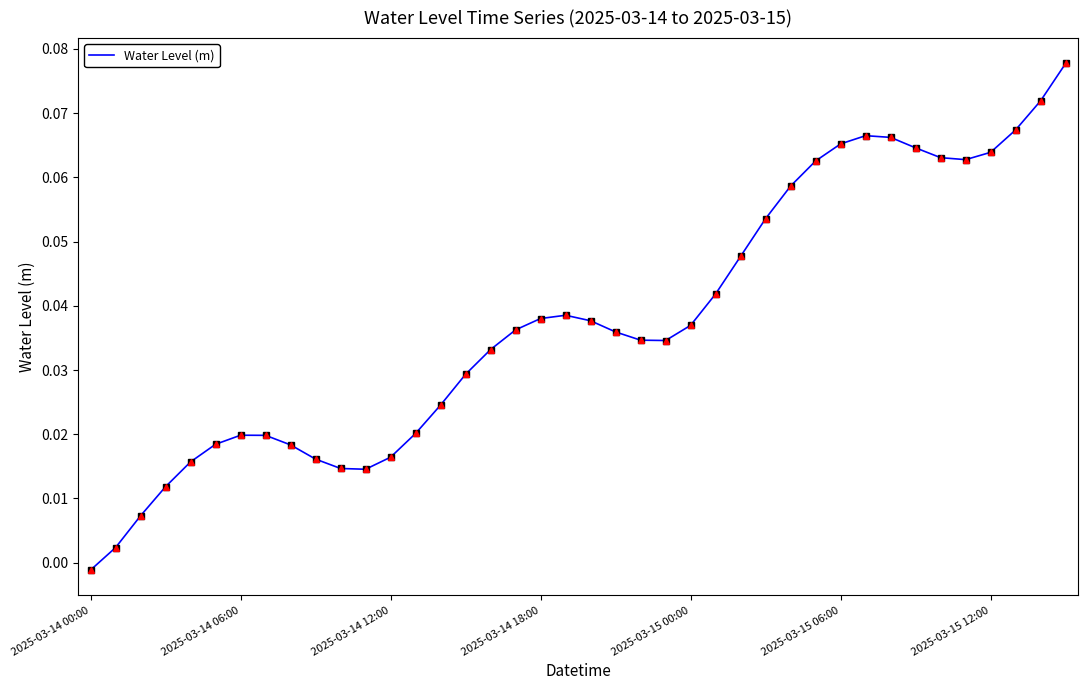

How many lines are shown in the chart?

1